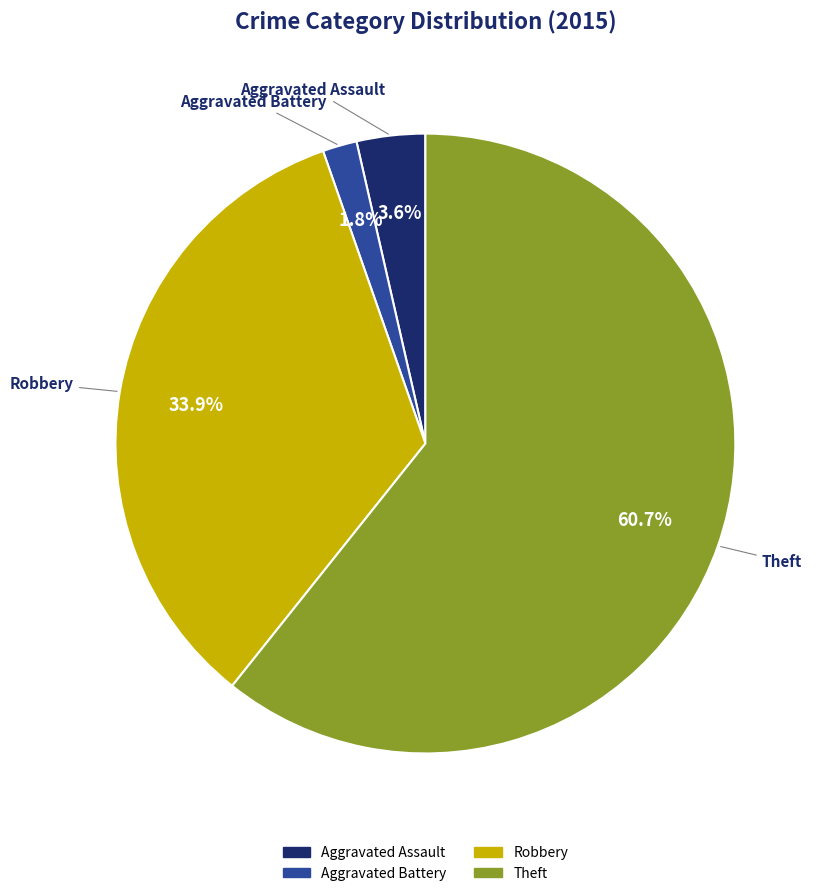

How many segments does this pie chart have?

4